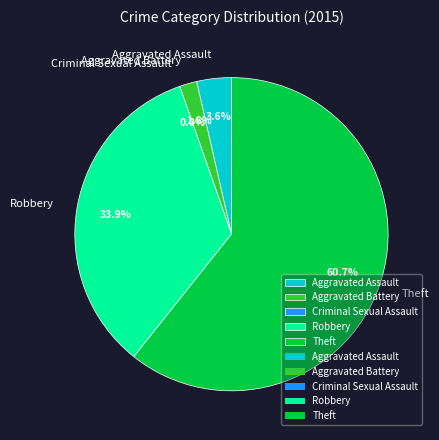

Between Aggravated Assault and Criminal Sexual Assault, which is larger?

Aggravated Assault